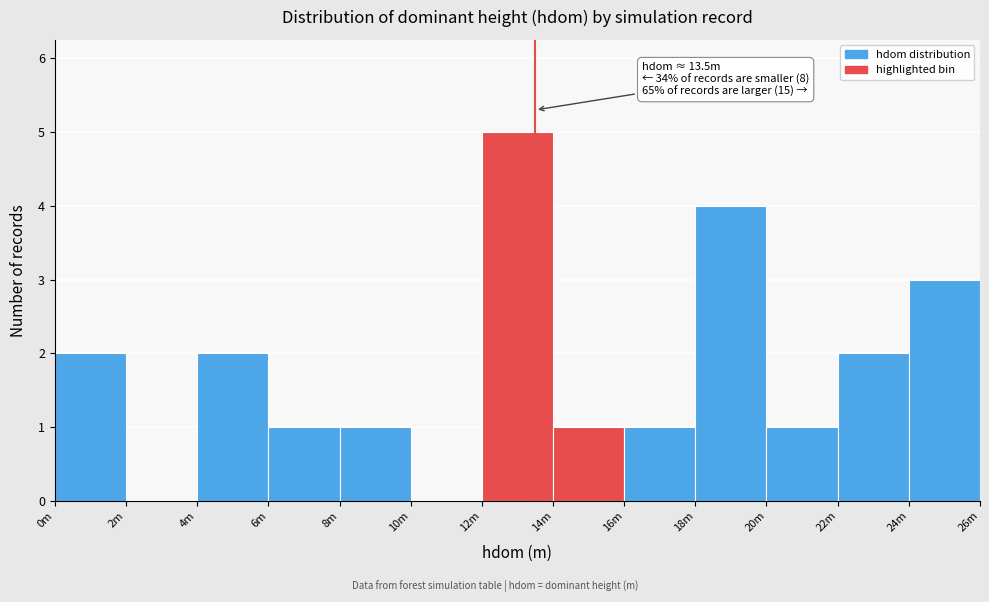

Reading left to right, list all the values displayed in this chart.

0m=2	2m=0	4m=2	6m=1	8m=1	10m=0	12m=5	14m=1	16m=1	18m=4	20m=1	22m=2	24m=3